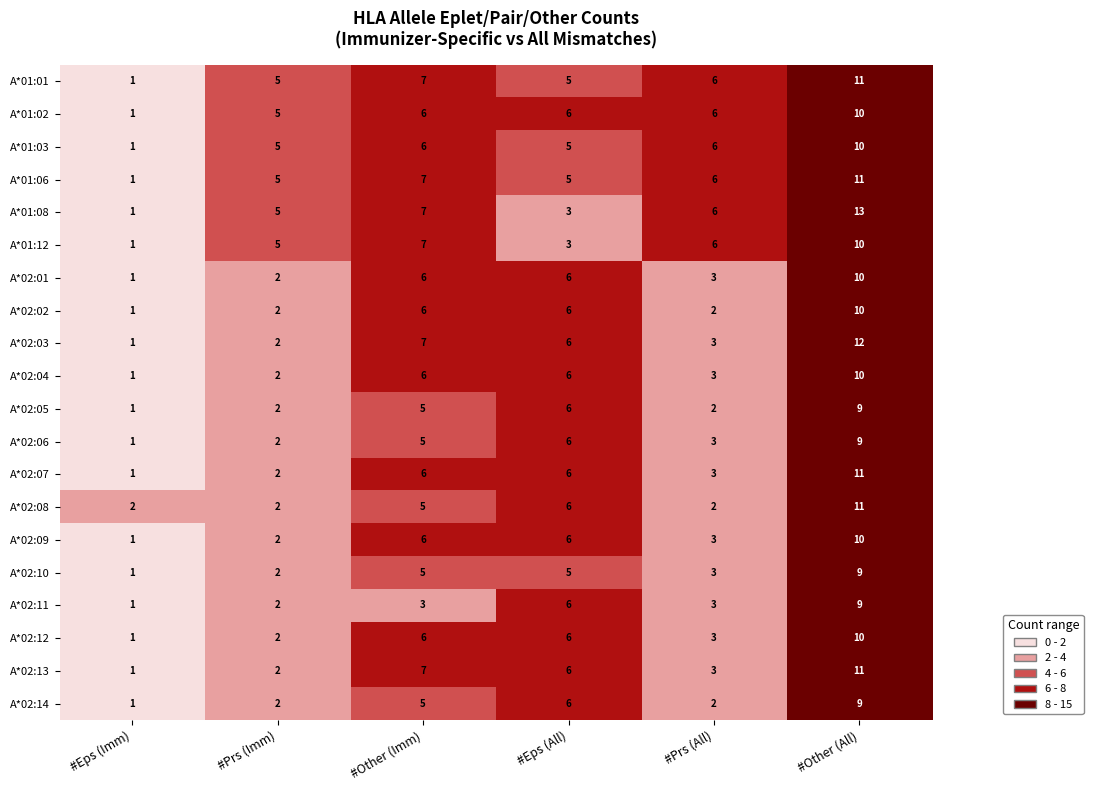

At which category is the sum across all series the highest?

#Other (All)